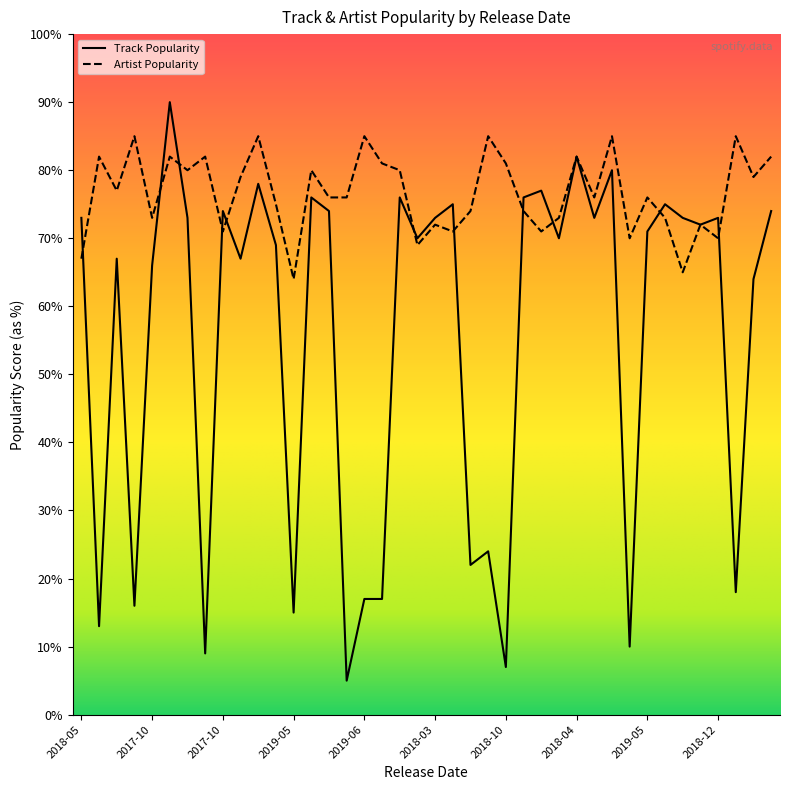

How many distinct data groups are displayed?

2